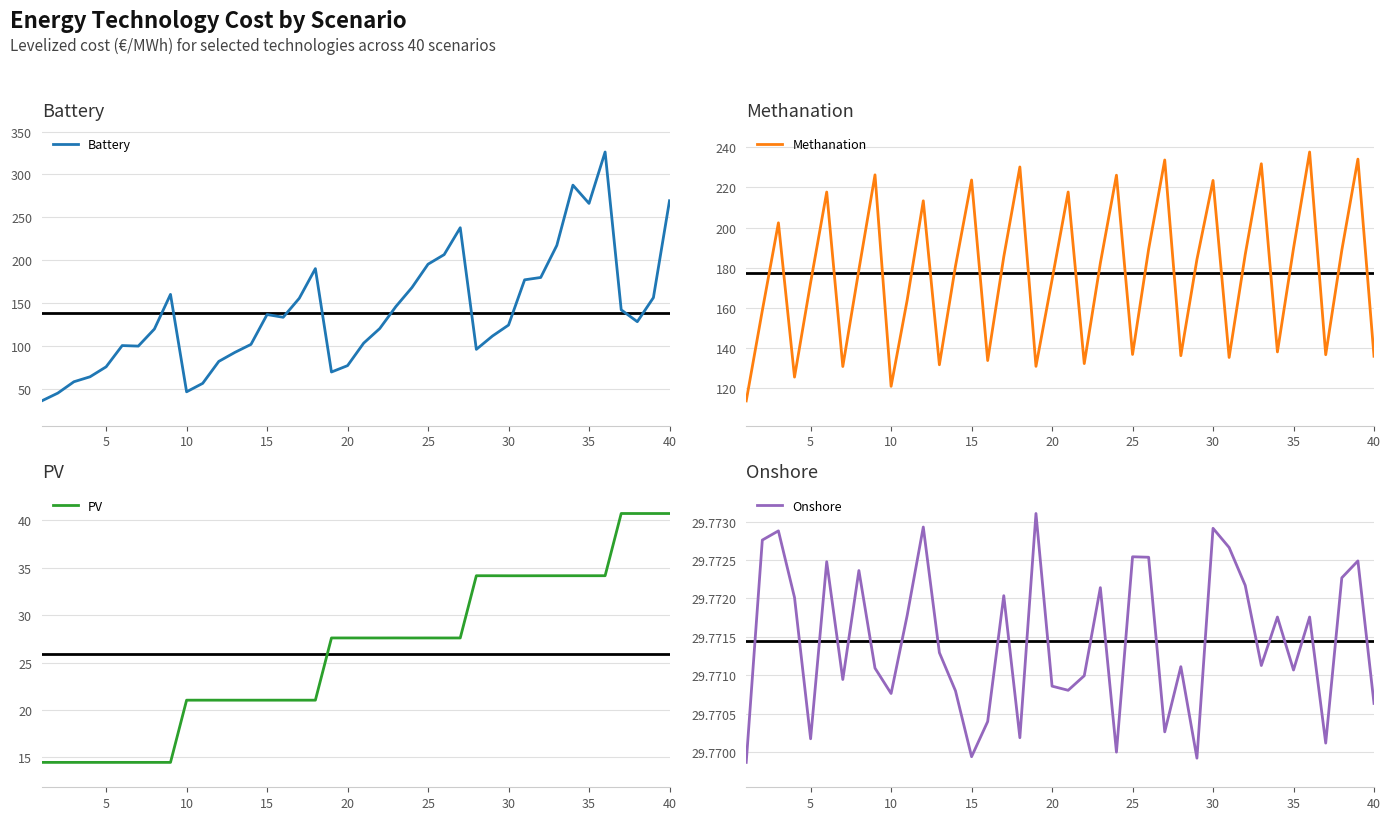

True or false: Methanation and Onshore intersect in this chart.

False